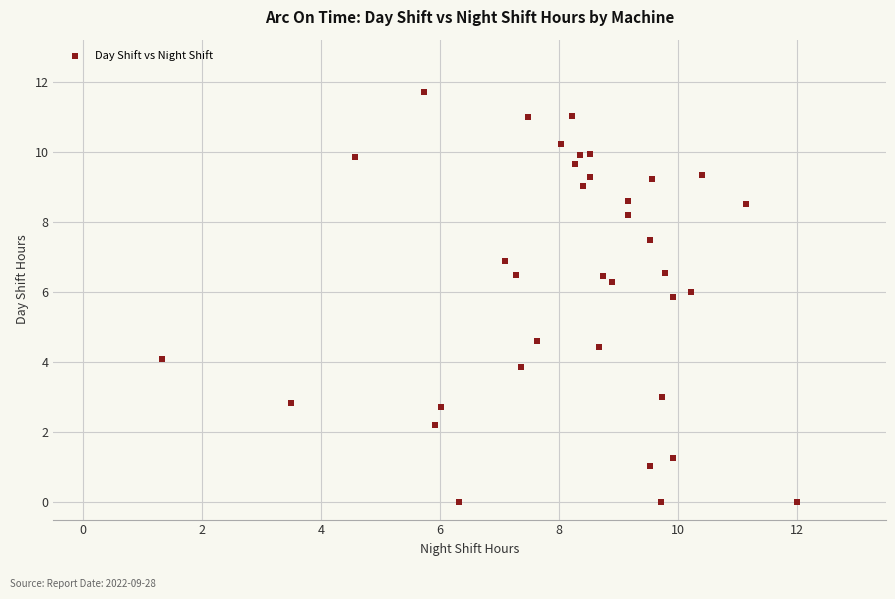

What is the range of X values (max minus min)?

10.7